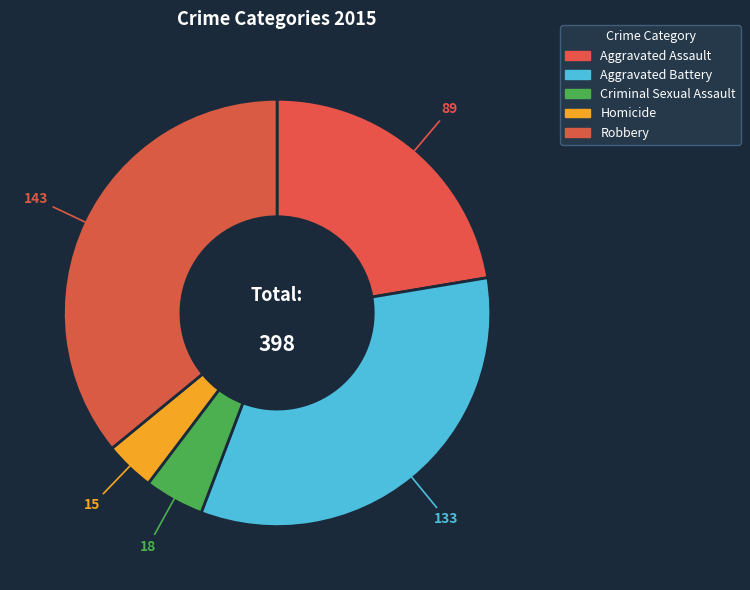

Does Homicide represent more than half of the total?

No